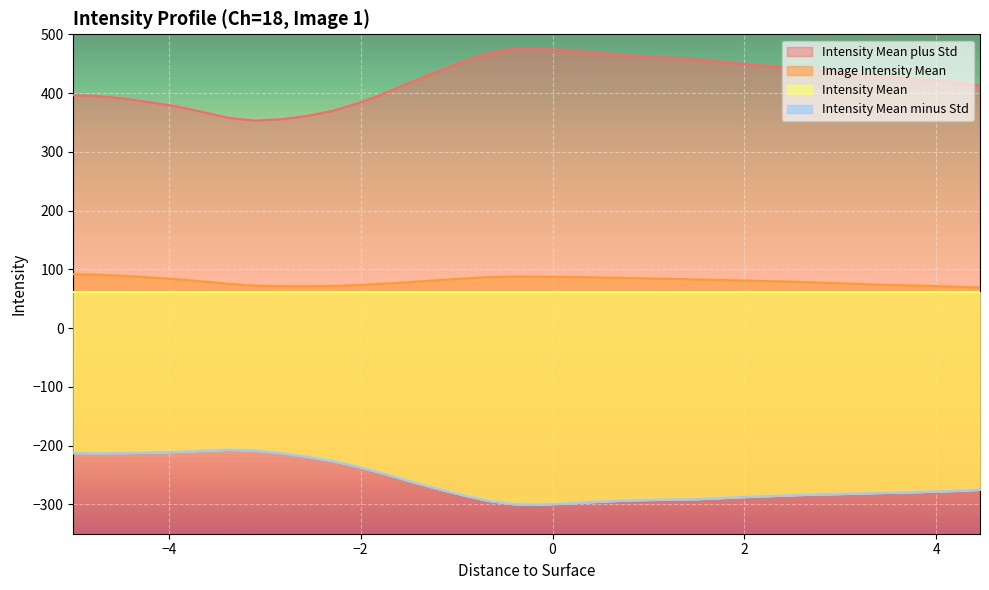

The value of Intensity Mean minus Std at 2.025 is -287.4. True or false?

True